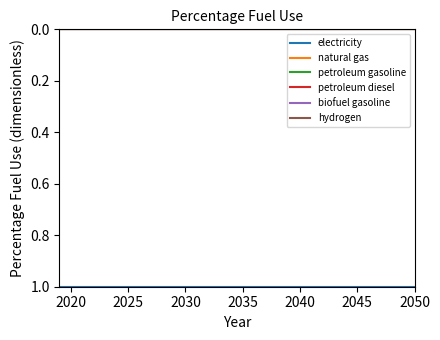

At how many categories does at least one series exceed 0?

32